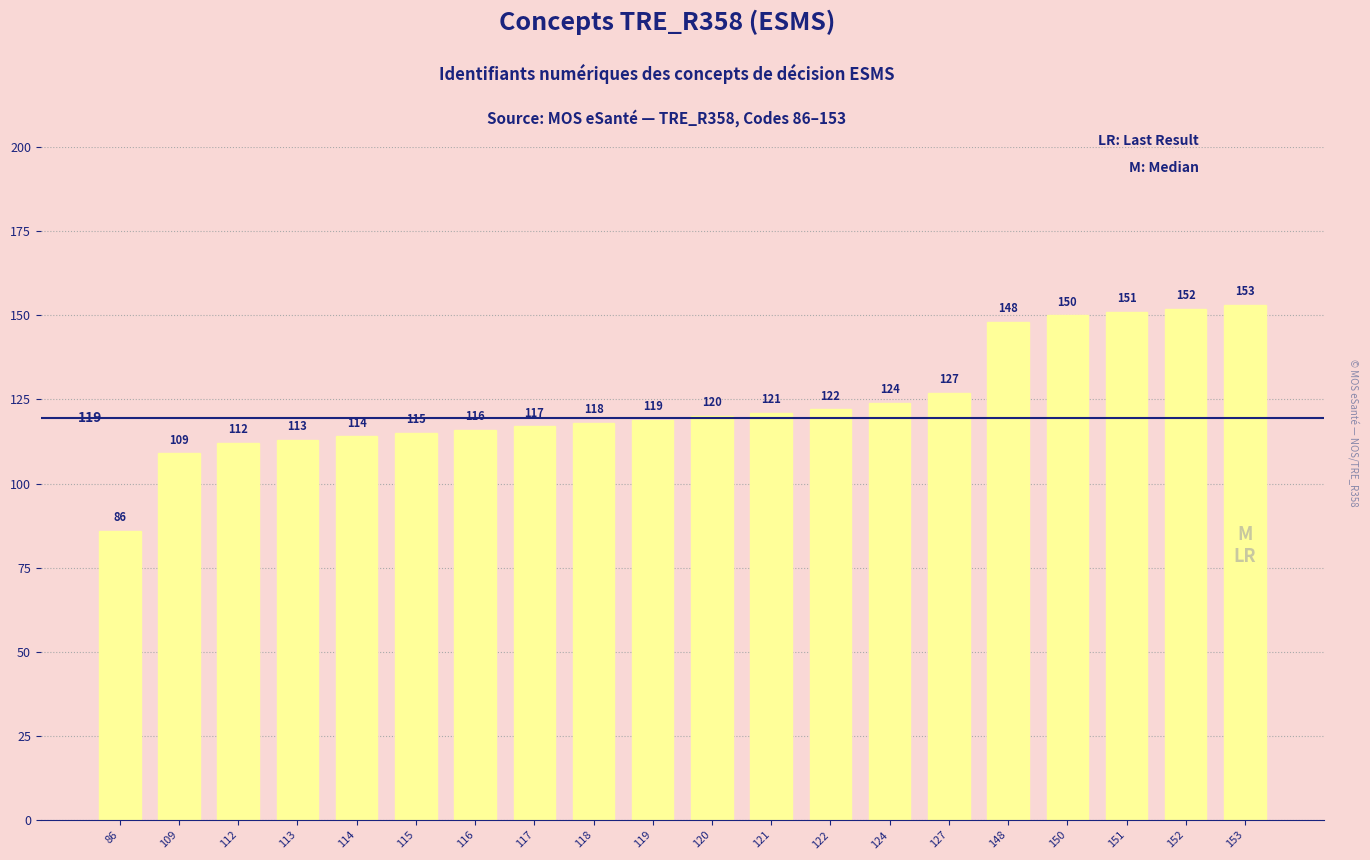

Which category has the lowest value across all series?

86